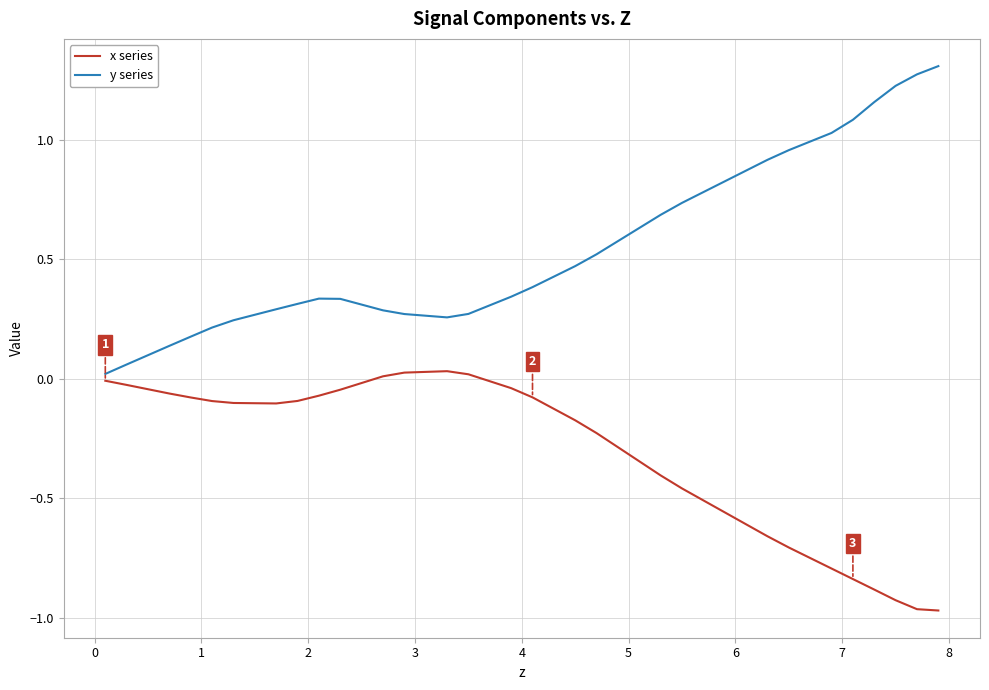

Which series has the largest total across all categories?

y series